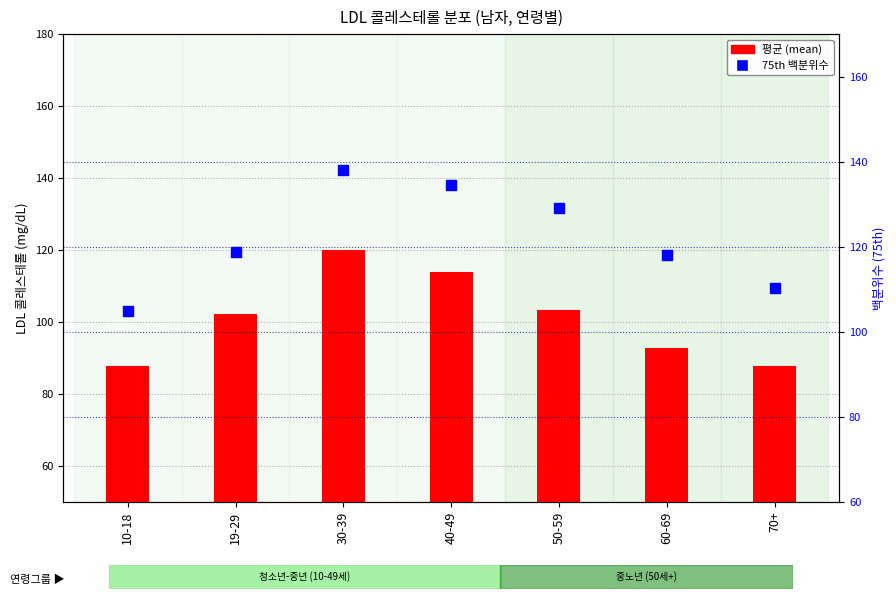

At which category is the sum across all series the highest?

30-39